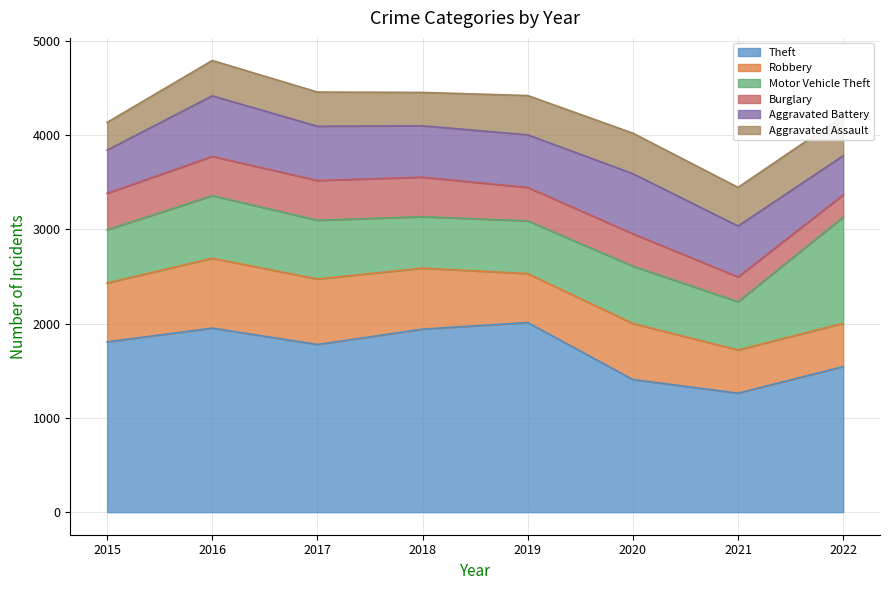

What is the maximum value for Motor Vehicle Theft?

1127